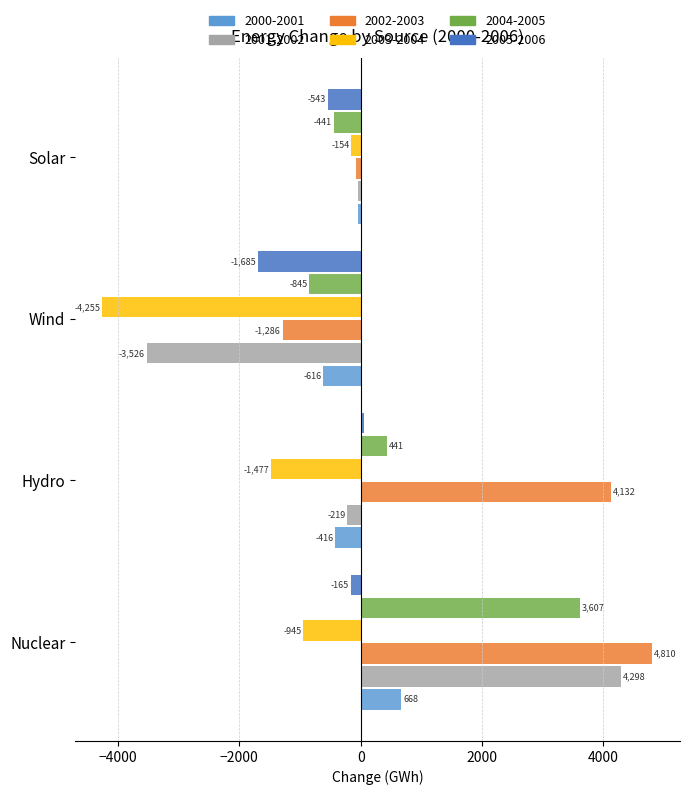

Which series changed the most between Nuclear and Hydro?

2001-2002